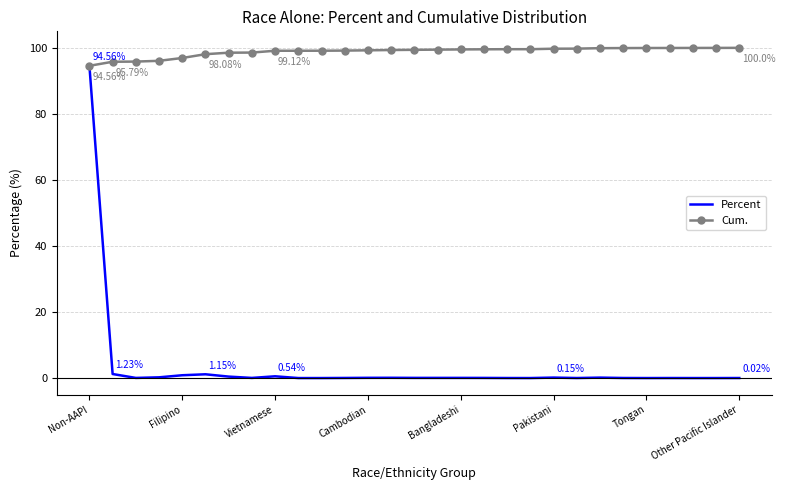

List the series in order of their overall mean, lowest first.

Percent, Cum.